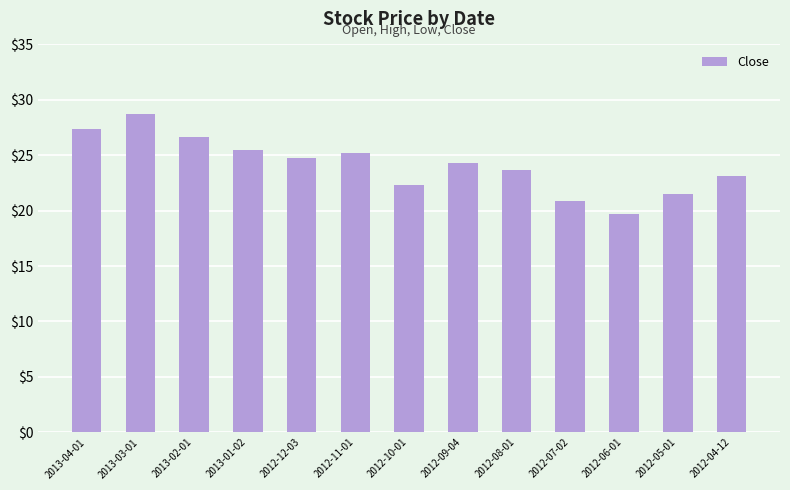

What is the difference between the values at 2012-08-01 and 2012-12-03?

1.1